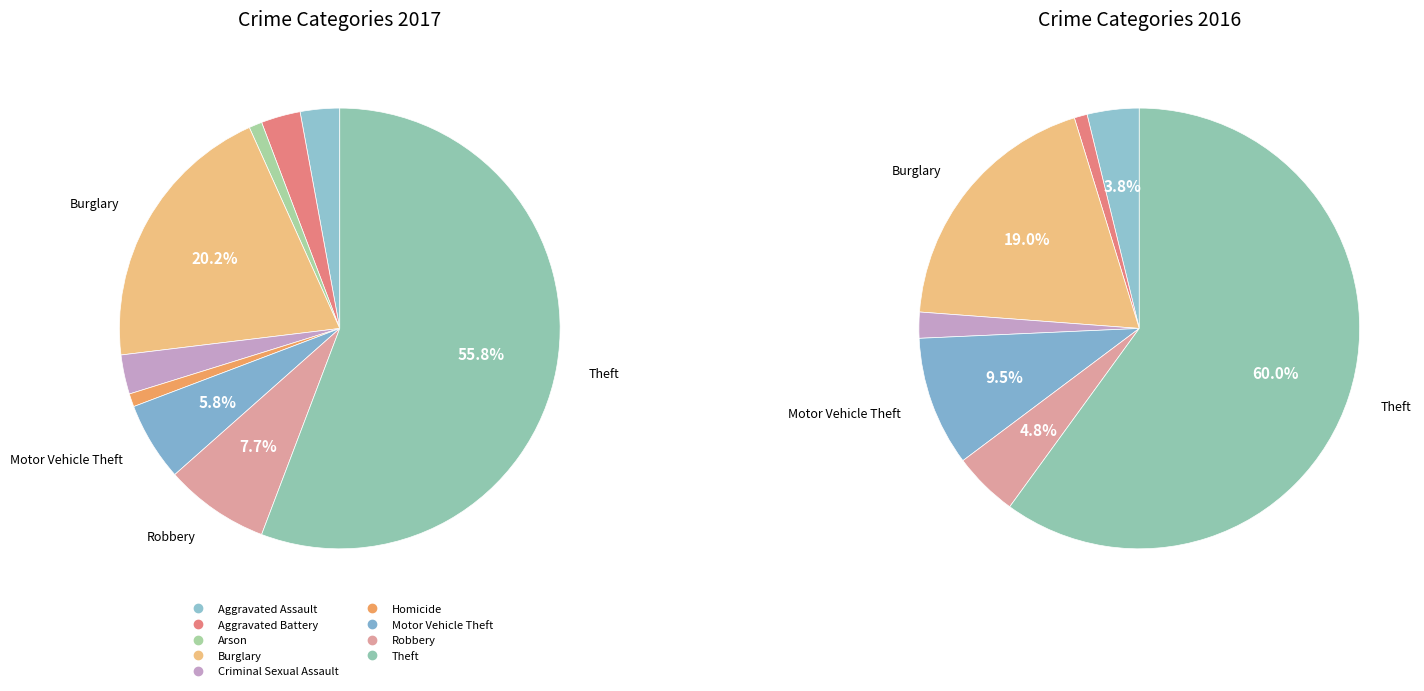

How many slices are in this pie chart?

9